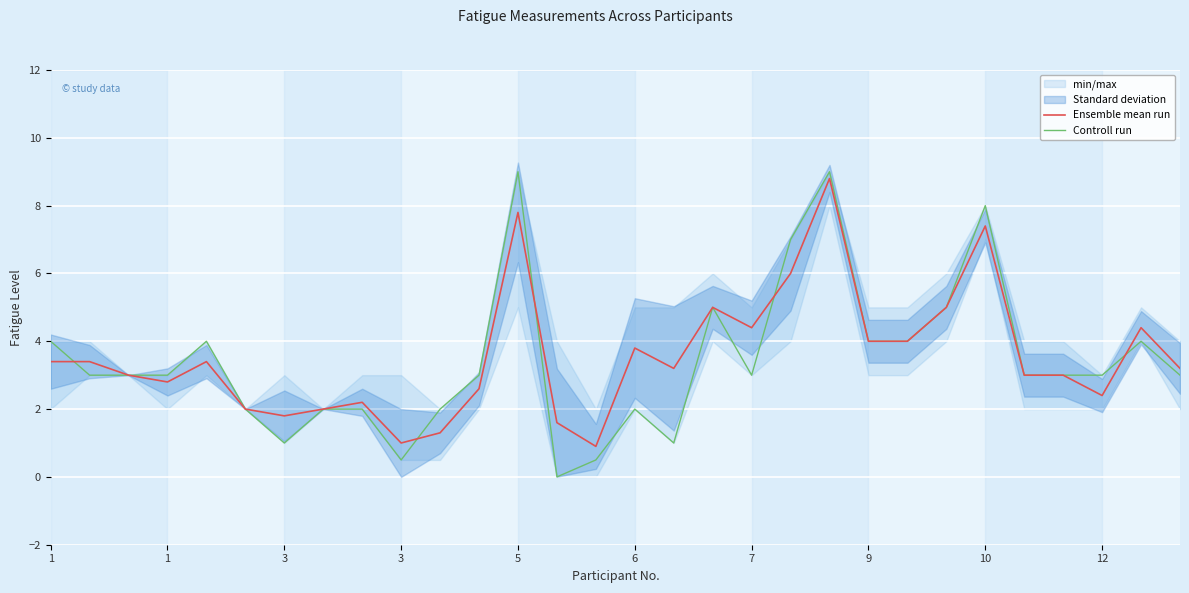

Is the value of Ensemble mean run at 28 greater than the value of Controll run at 11?

Yes